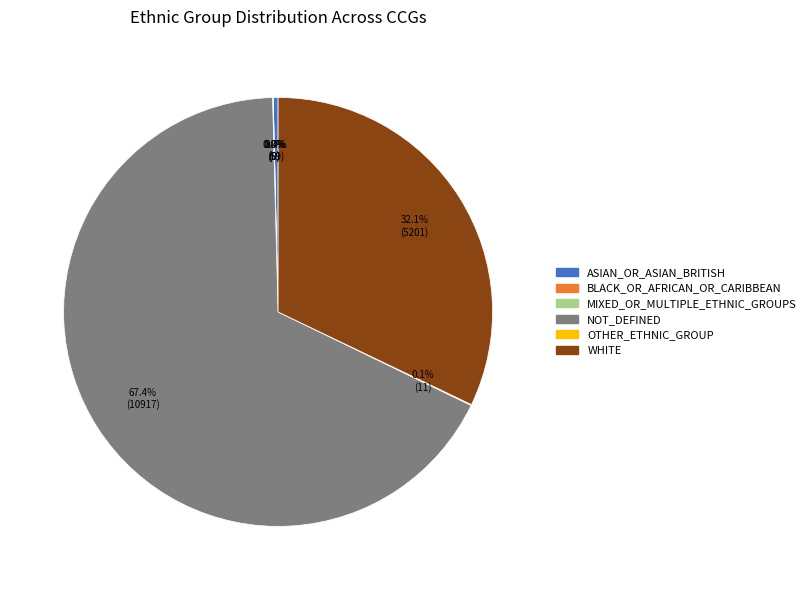

What is the largest slice in the pie chart?

NOT_DEFINED